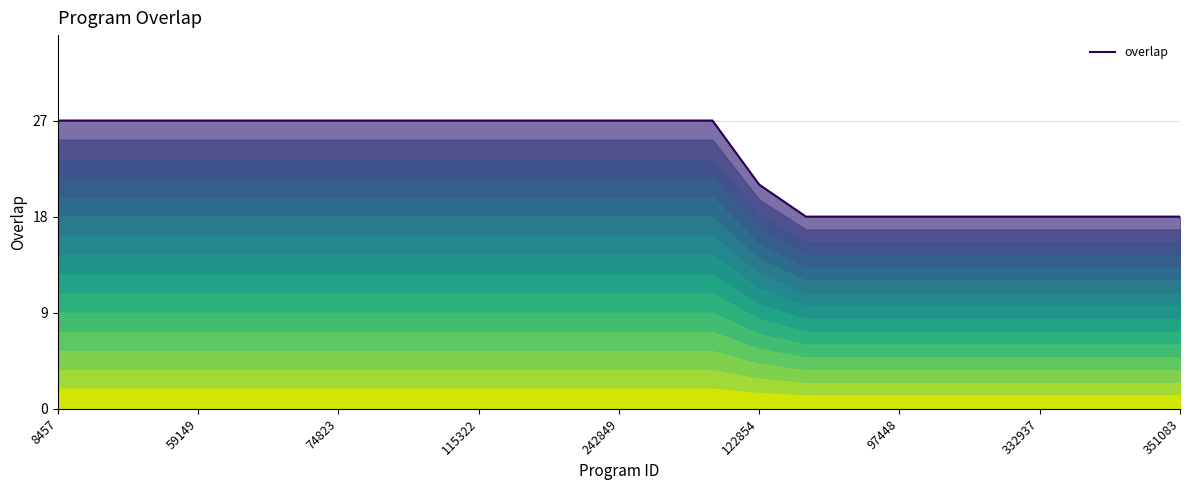

What is the value of the 24th point from the left?

18